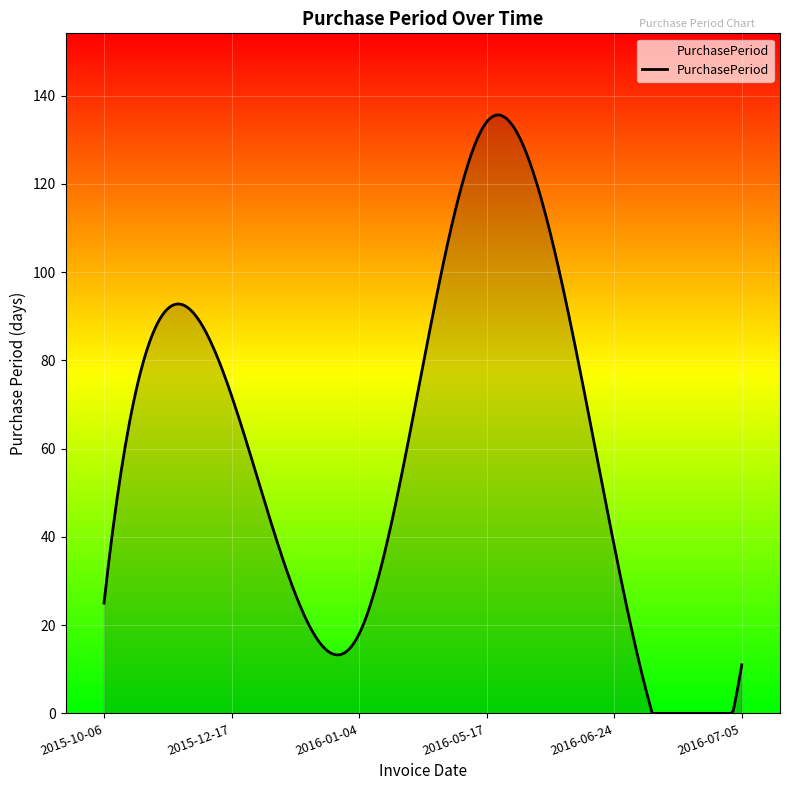

What is the difference between the second highest and second lowest values?

135.6